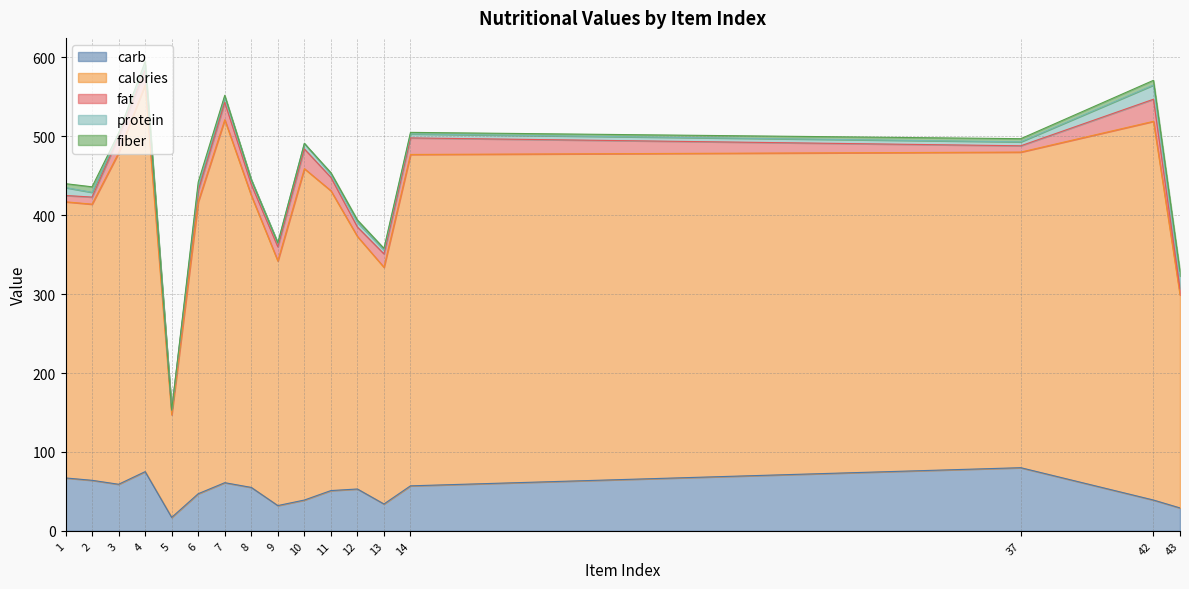

Which series changed the most between 7 and 37?

calories